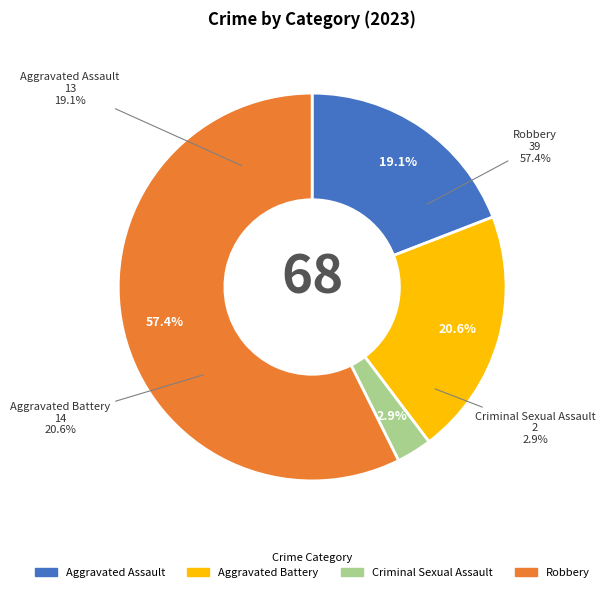

Combined, what portion of the pie is Criminal Sexual Assault and Aggravated Battery?

23.5%